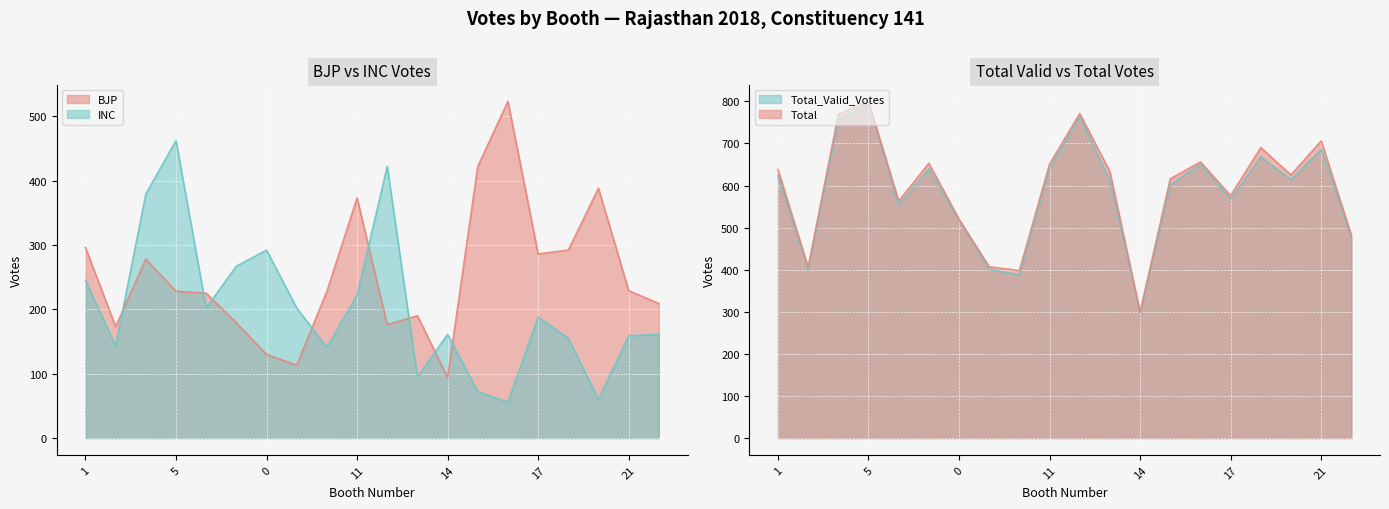

At 5, list the series in order from largest to smallest.

Total, Total_Valid_Votes, INC, BJP